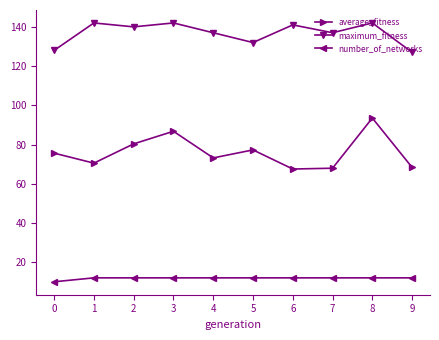

What are all the series names shown in the legend?

average_fitness, maximum_fitness, number_of_networks